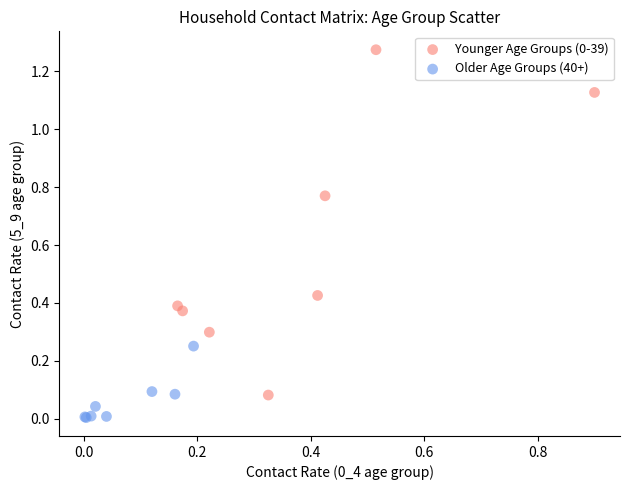

Which series contains the lowest Y value?

Older Age Groups (40+)